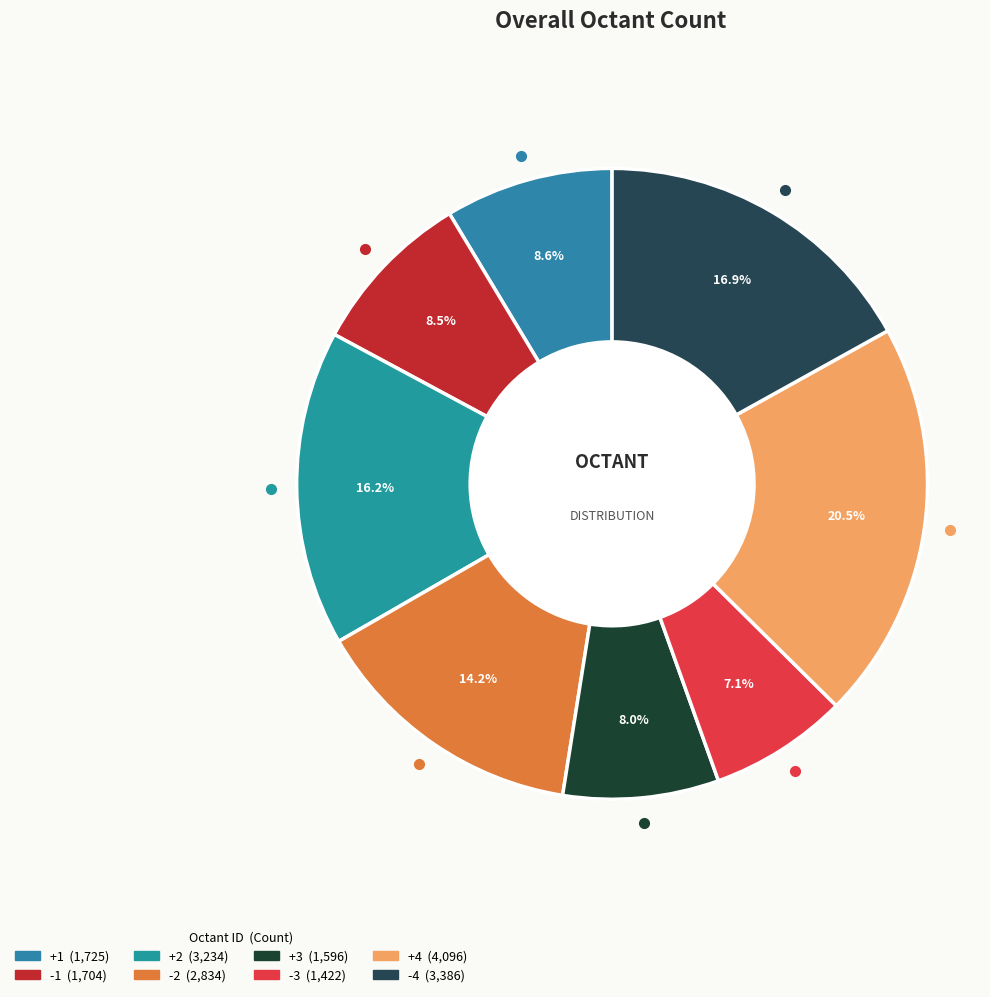

Does -4 represent more than half of the total?

No